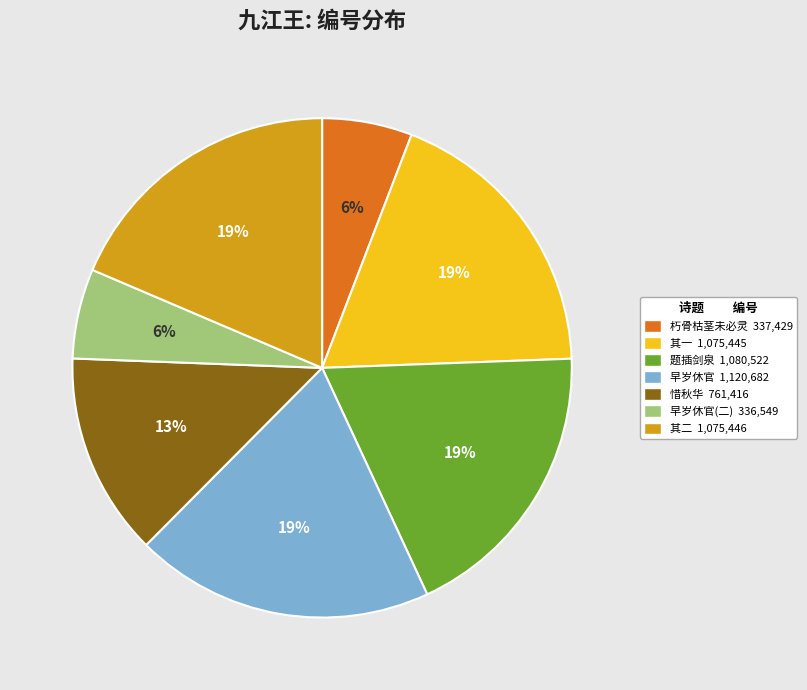

To the nearest percent, what is the average slice percentage?

14%